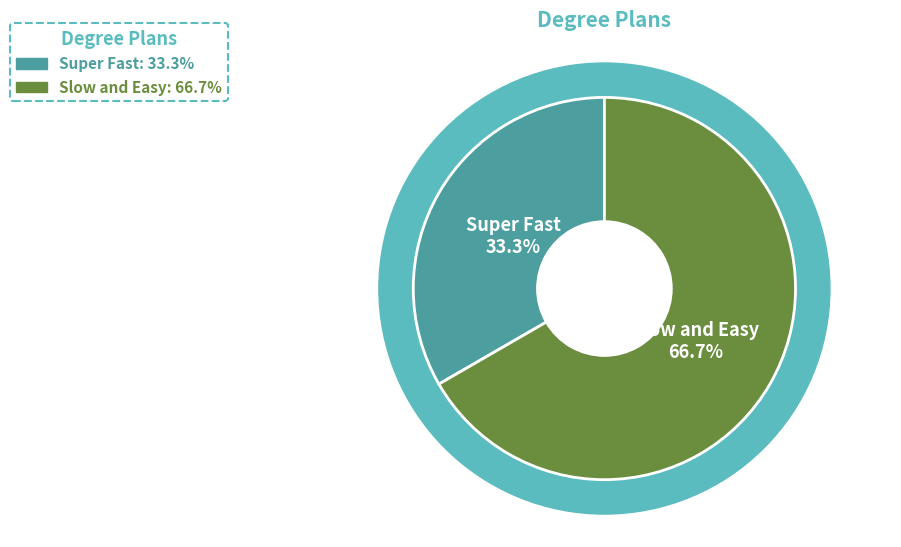

Is there a majority slice in this chart?

Yes